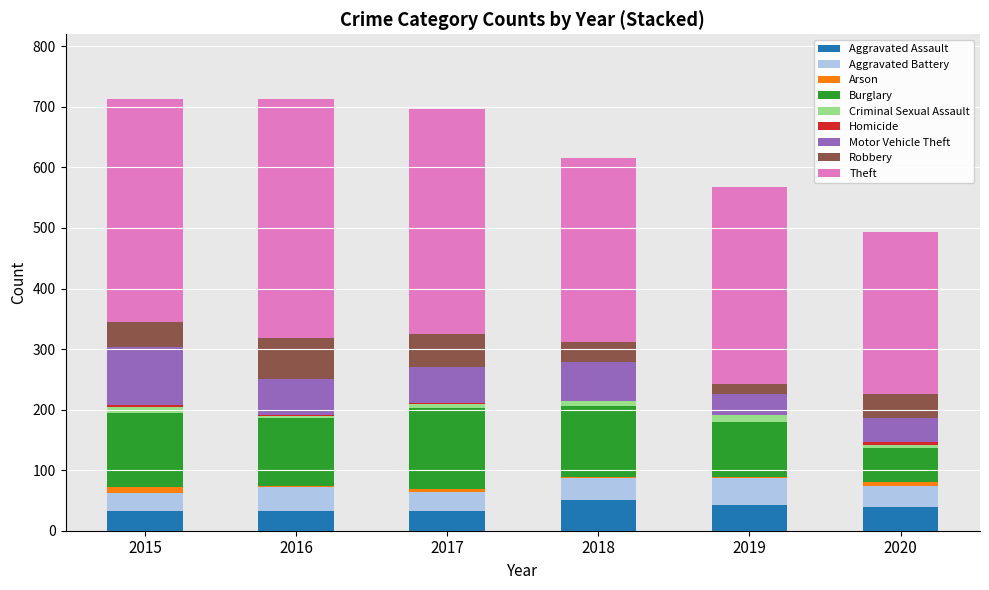

How many categories are shown in the chart?

6